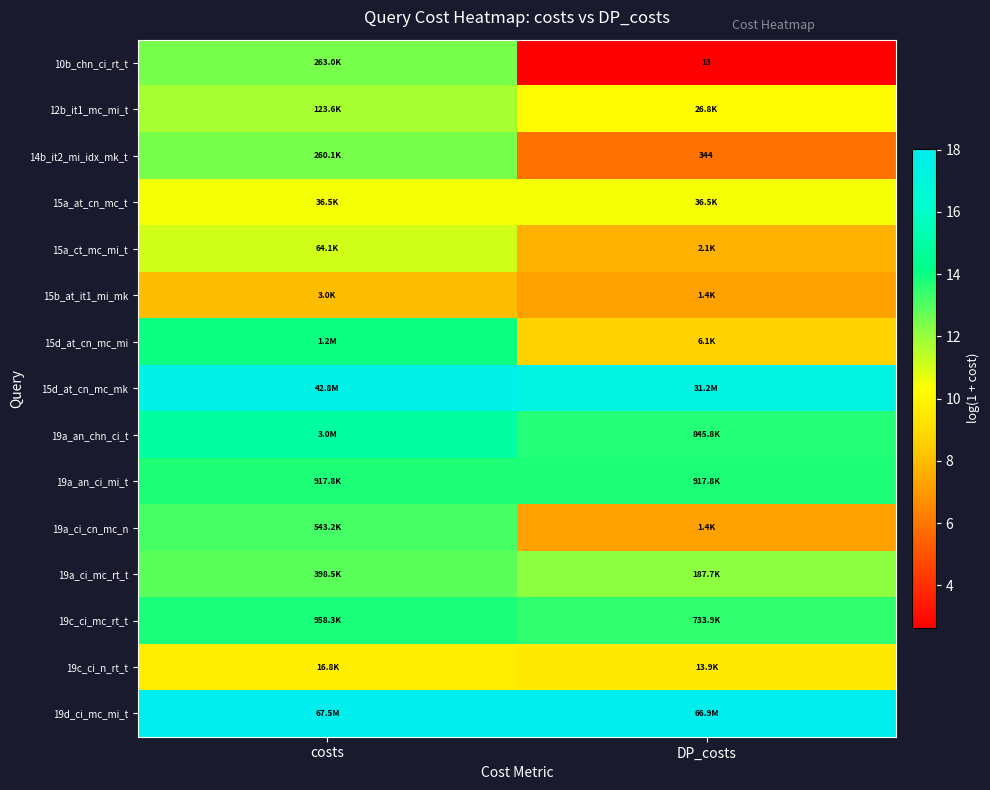

Is the value of 15d_at_cn_mc_mi at DP_costs greater than the value of 19c_ci_n_rt_t at DP_costs?

No